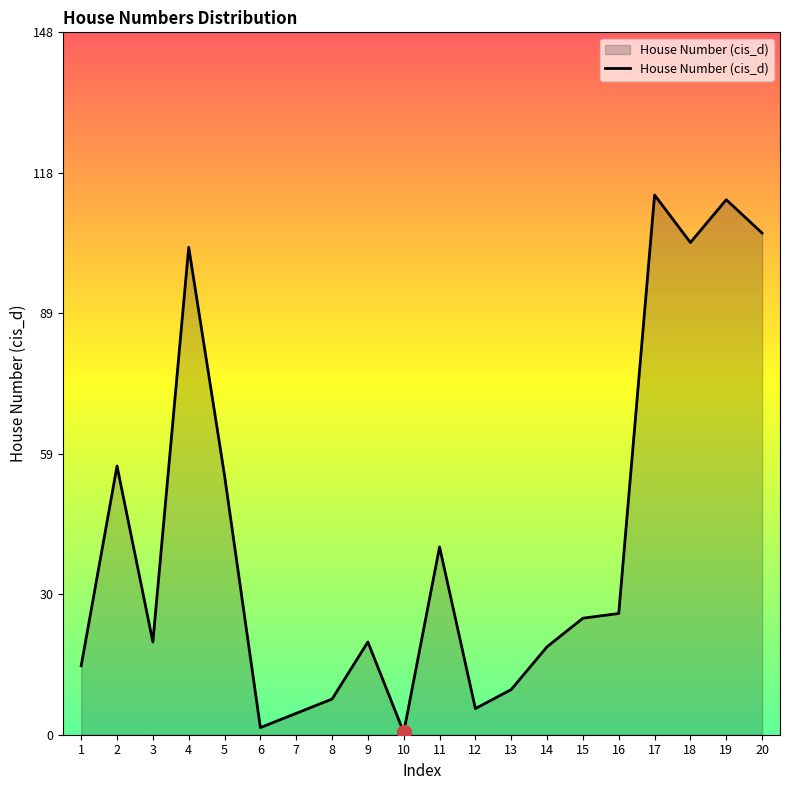

Reading right to left, list all the values displayed in this chart.

106	113	104	114	26	25	19	10	6	40	1	20	8	5	2	55	103	20	57	15